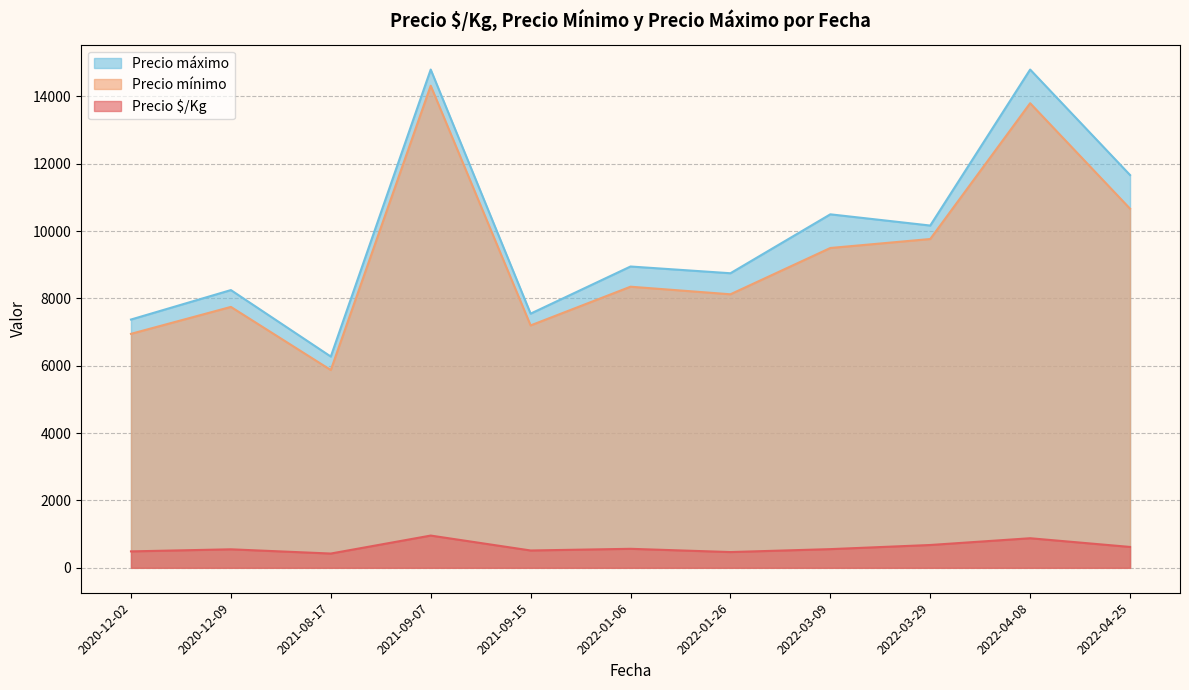

What is the difference between the highest and lowest values at 2020-12-09?

7700.0